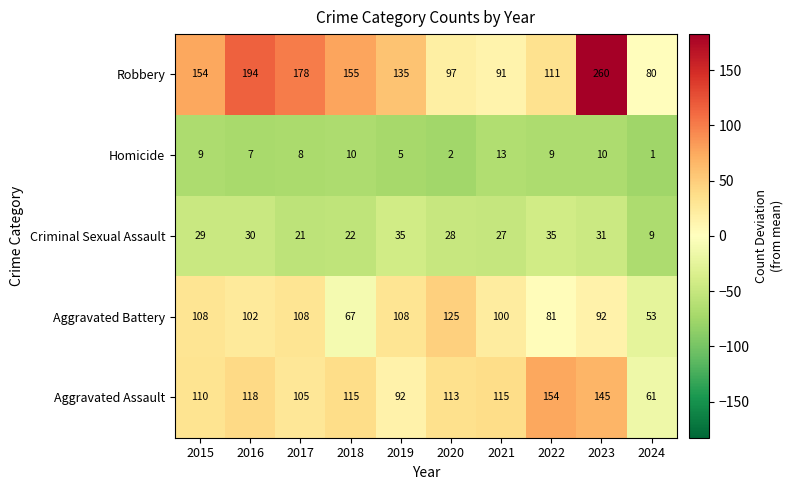

At how many categories does at least one series exceed 143?

6